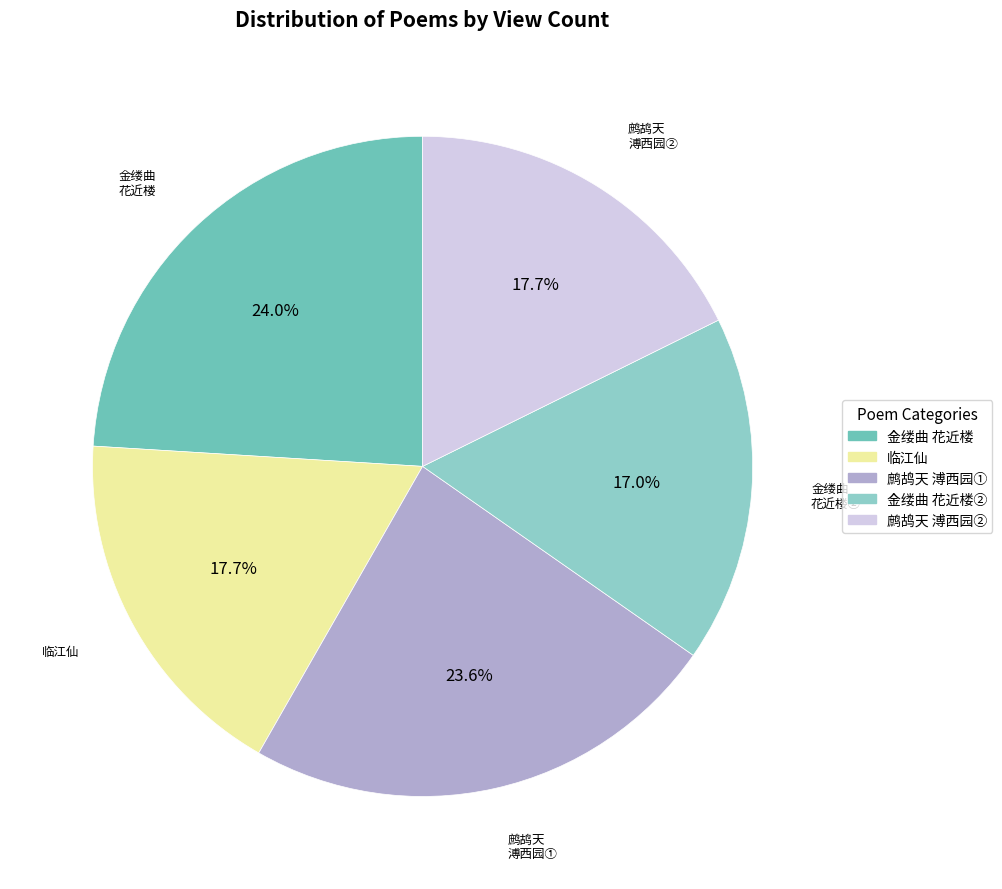

Count the number of slices in the pie.

5